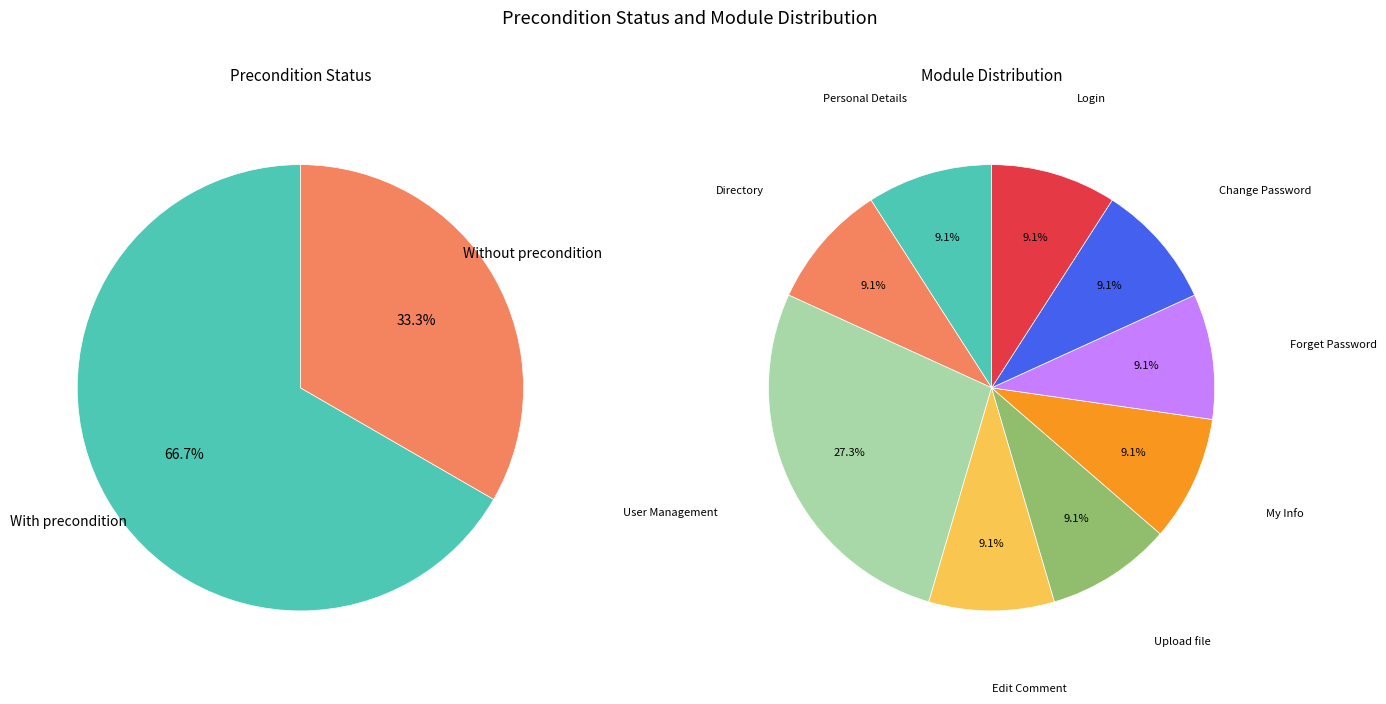

Is it true that With precondition is 76% of the pie?

False